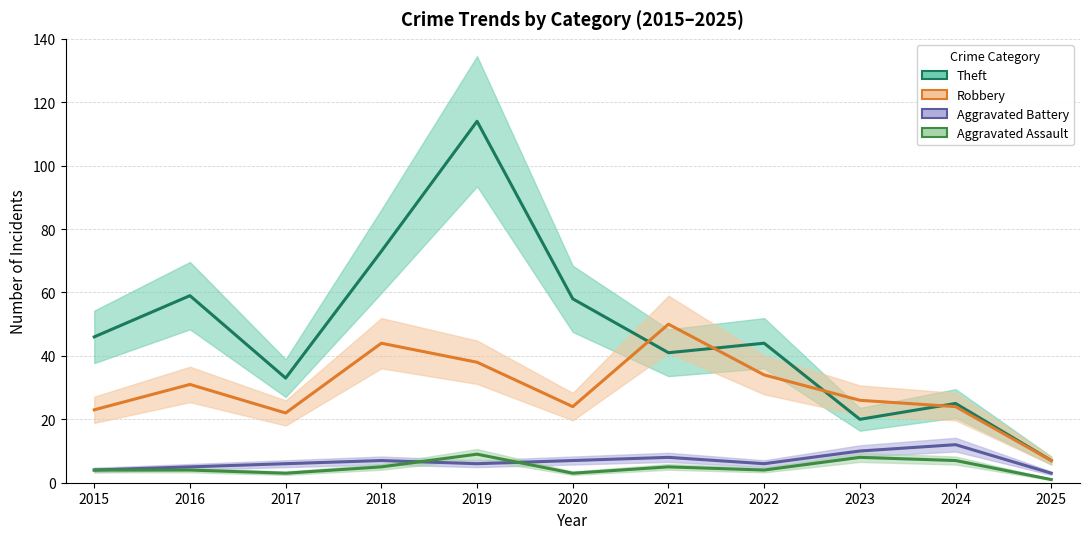

The value of Aggravated Battery at 2016 is 8. True or false?

False